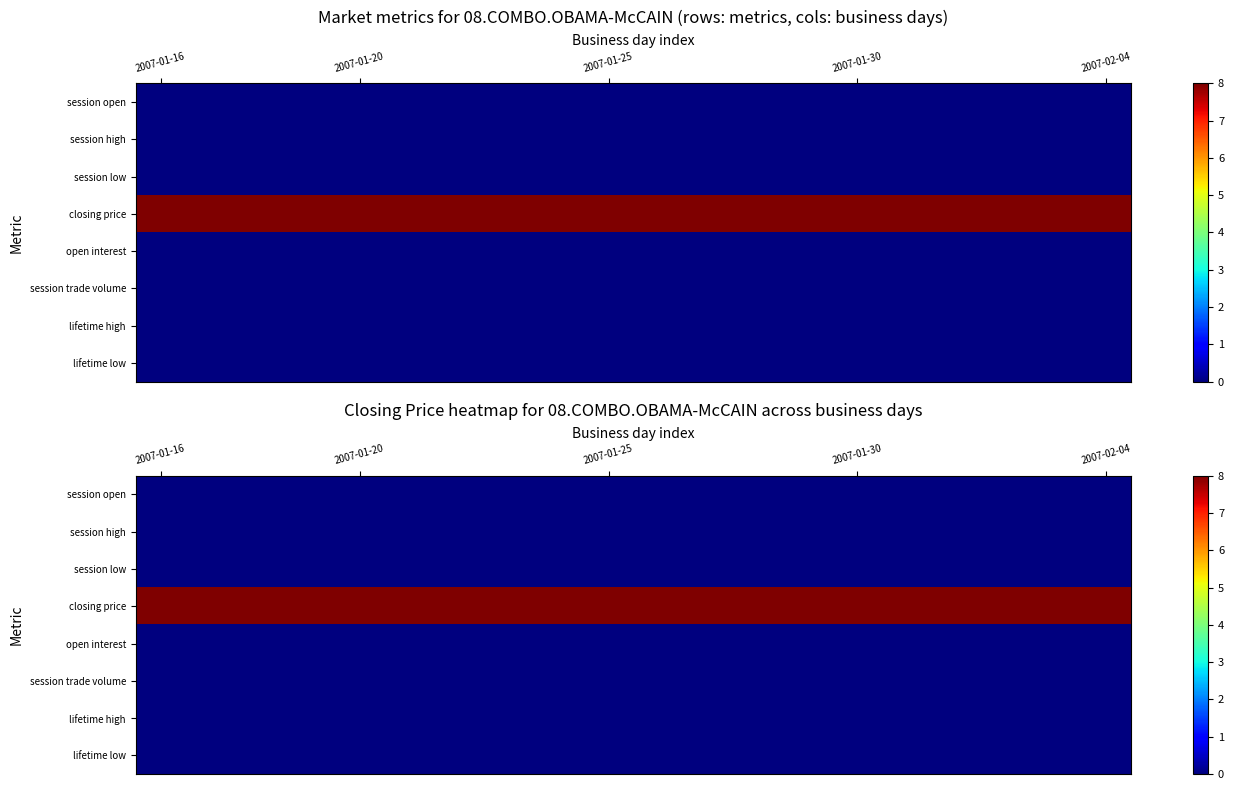

What is the spread (max minus min) of values at 2007-01-25?

8